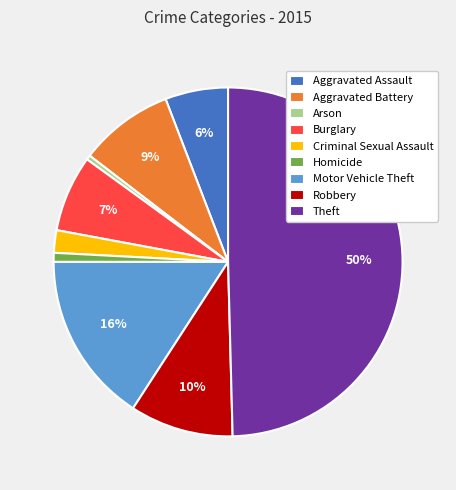

Approximately how many times larger is the value at Robbery compared to Aggravated Battery?

1.1